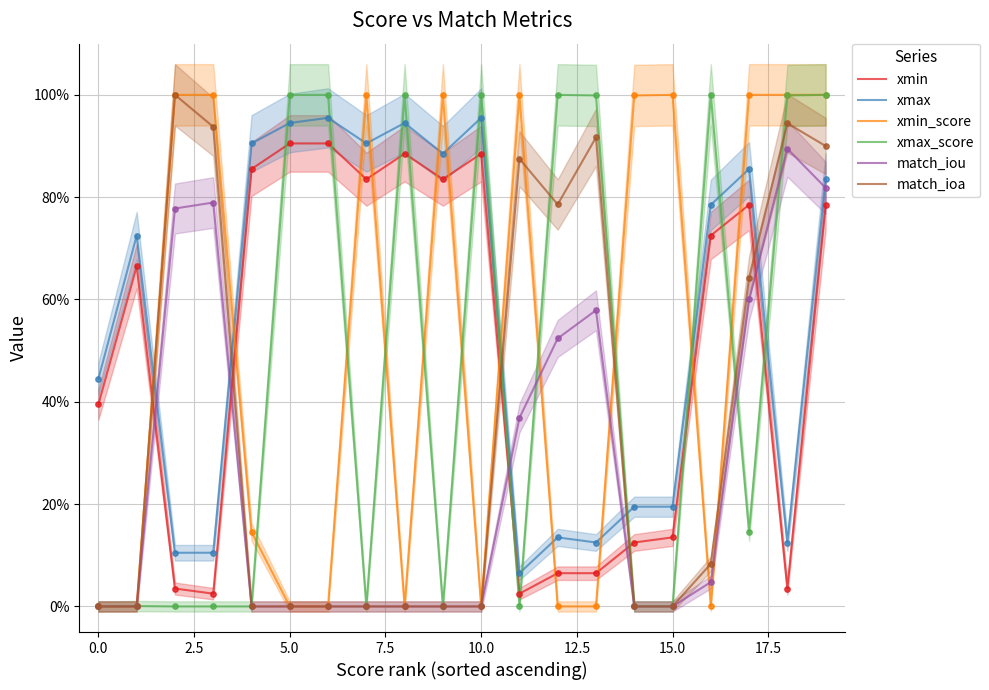

At which category is the sum across all series the highest?

19